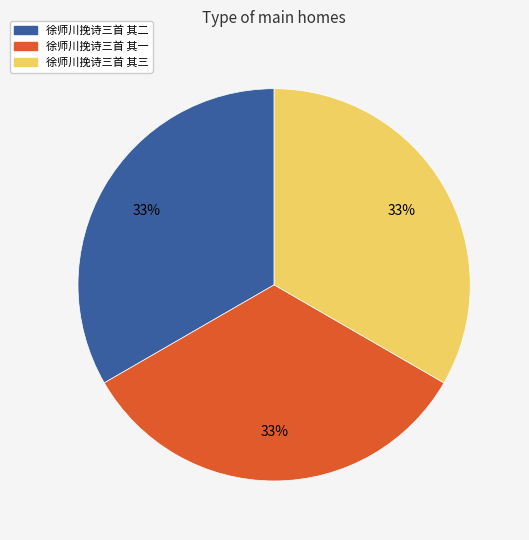

Approximately how many times larger is the value at 徐师川挽诗三首 其二 compared to 徐师川挽诗三首 其三?

1.0